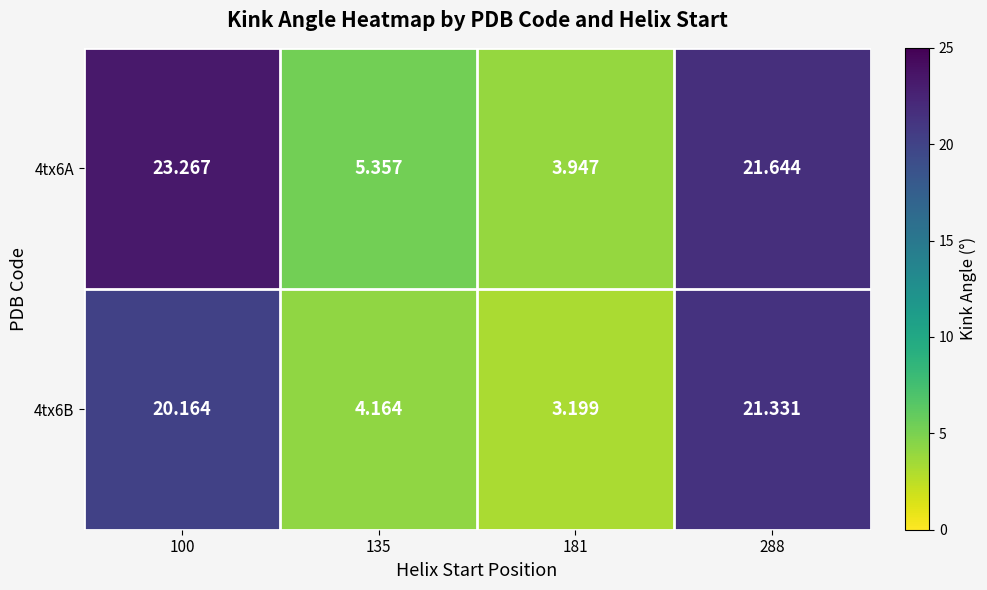

Is the value of 4tx6A at 288 greater than the value of 4tx6B at 288?

Yes